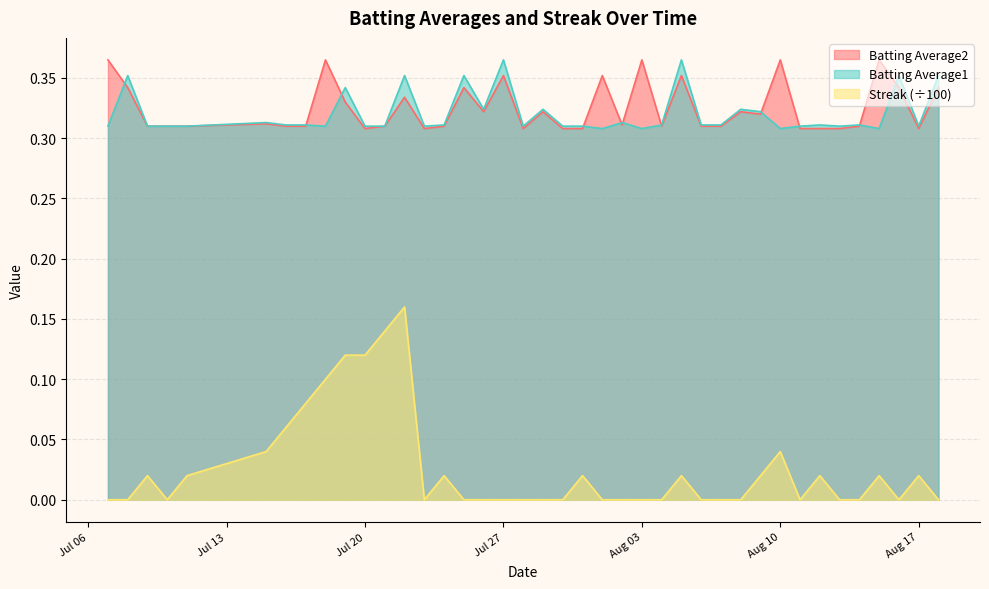

How many interior local valleys does the Batting Average2 series have?

8